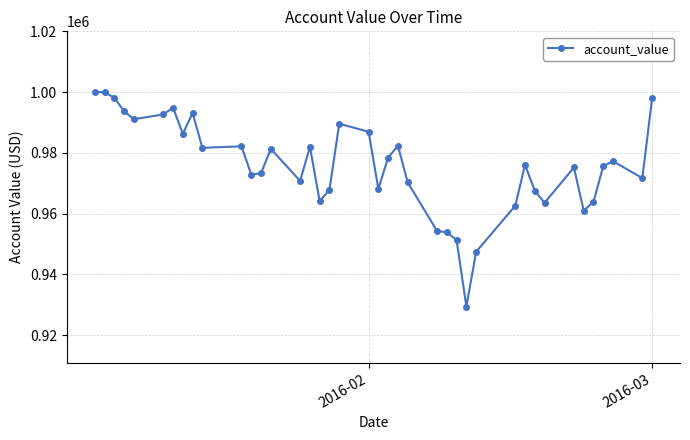

Is this an area chart (filled region under the line)?

No